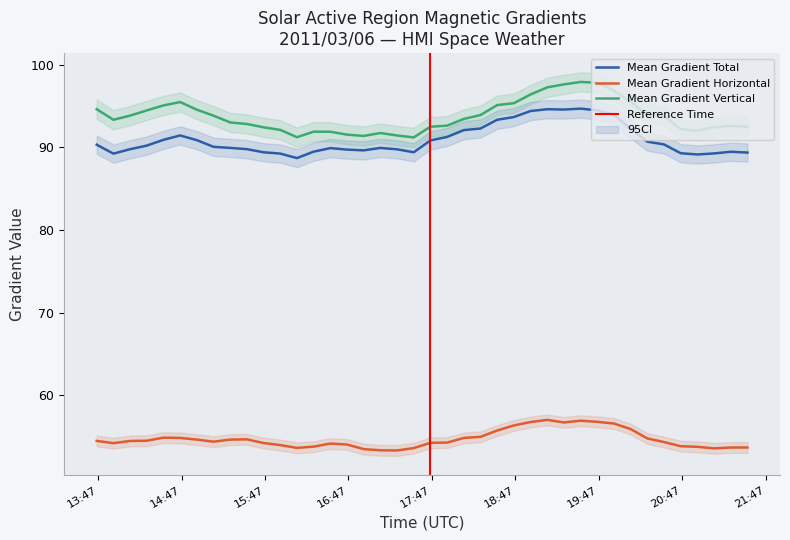

Which label corresponds to the smallest value in the chart?

2011/03/06 17:22